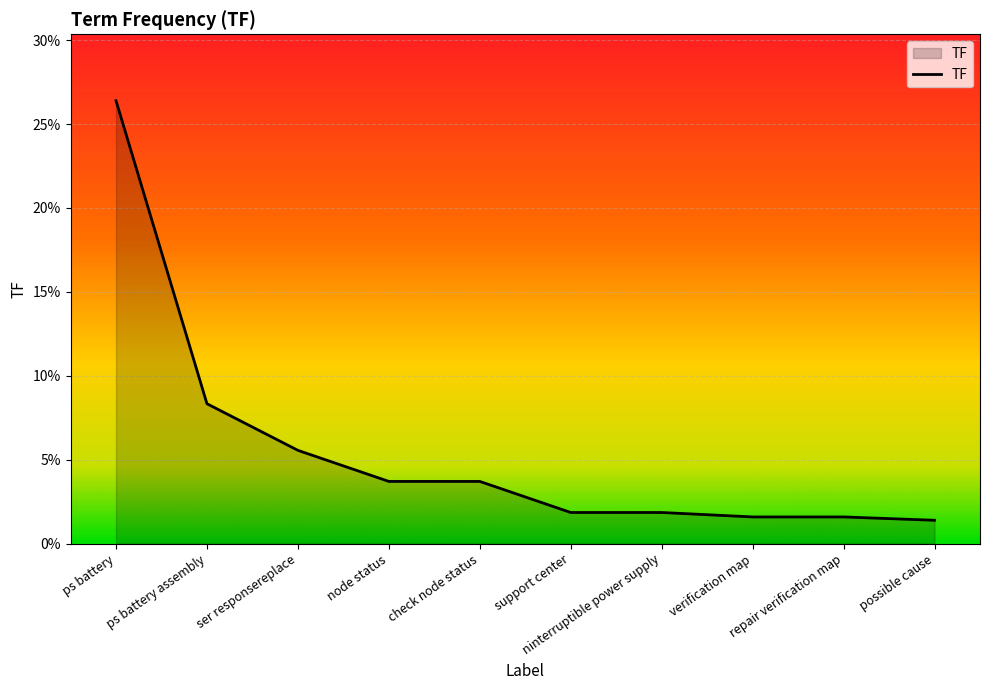

True or false: the data shows 0.0 at verification map.

False